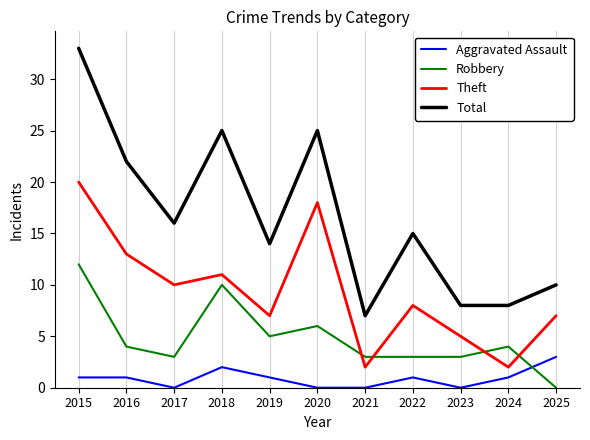

Reading left to right, extract all data points from this chart.

Aggravated Assault: 2015=1	2016=1	2017=0	2018=2	2019=1	2020=0	2021=0	2022=1	2023=0	2024=1	2025=3
Robbery: 2015=12	2016=4	2017=3	2018=10	2019=5	2020=6	2021=3	2022=3	2023=3	2024=4	2025=0
Theft: 2015=20	2016=13	2017=10	2018=11	2019=7	2020=18	2021=2	2022=8	2023=5	2024=2	2025=7
Total: 2015=33	2016=22	2017=16	2018=25	2019=14	2020=25	2021=7	2022=15	2023=8	2024=8	2025=10